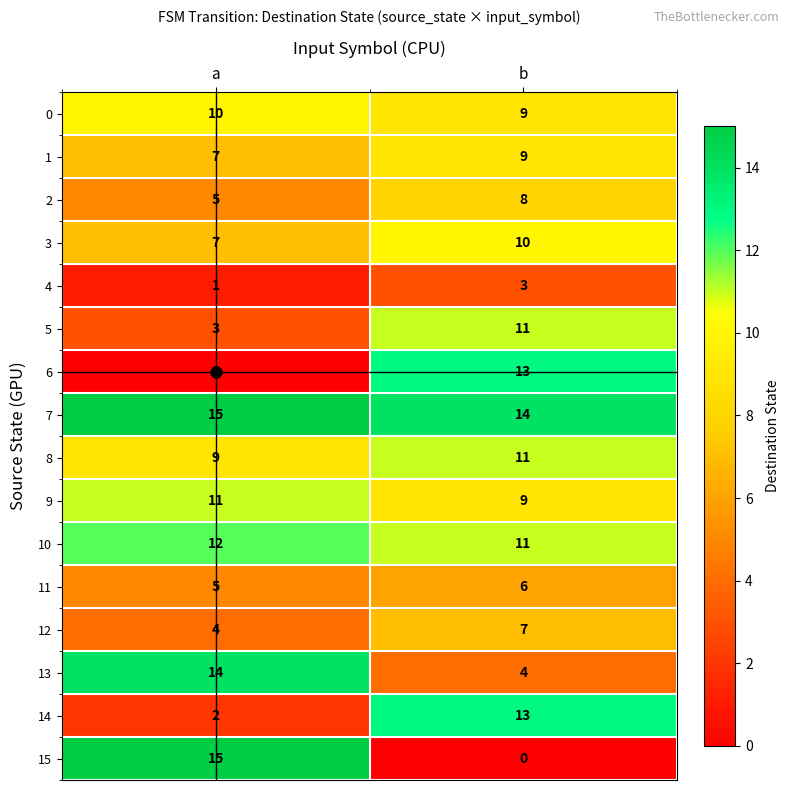

Which category has the lowest value in the 12 series?

a